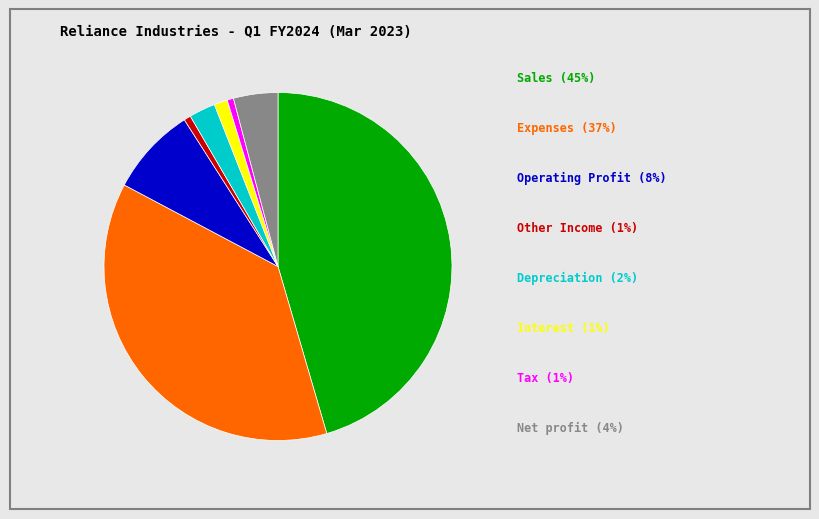

Is there a majority slice in this chart?

No